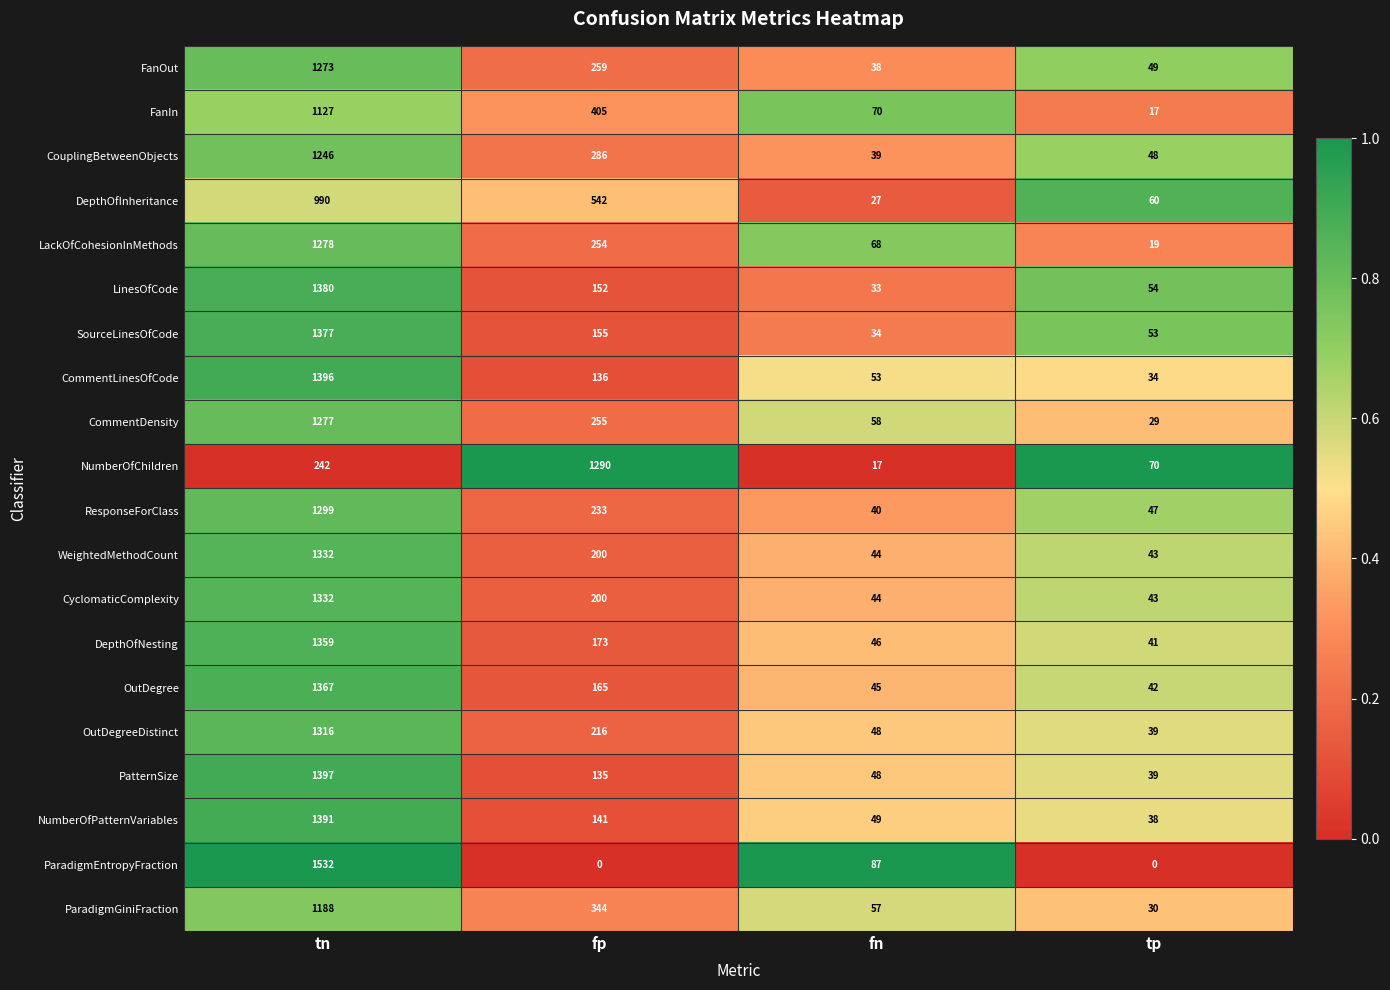

Which series changed the most between tn and tp?

ParadigmEntropyFraction